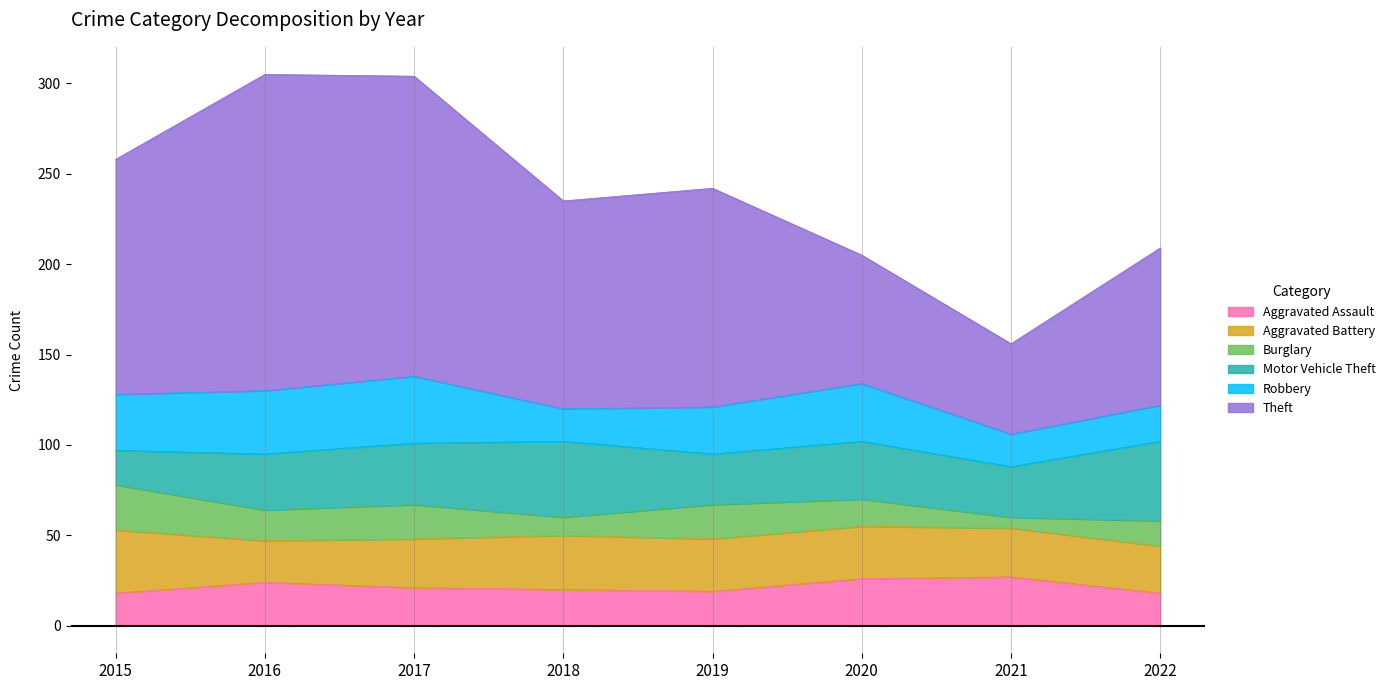

True or false: Aggravated Assault and Robbery cross at least once.

True